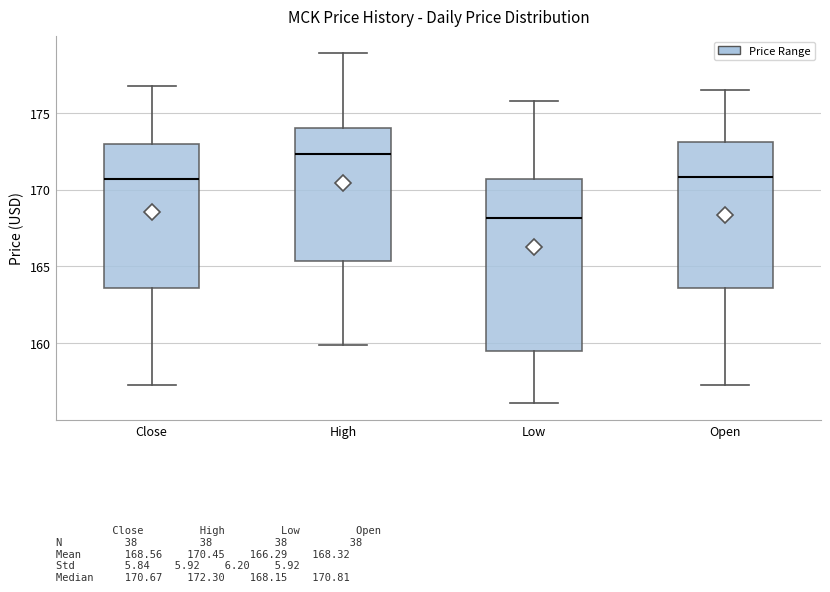

Reading left to right, read every box against the y-axis: the position of its median line, the range the box covers, and the ends of its whiskers. The values are not printed on the chart, so give them approximately, as read against the axis.

Close: median 170.5, box 163.5 to 173.0, whiskers 157.5 to 176.5
High: median 172.5, box 165.5 to 174.0, whiskers 160.0 to 179.0
Low: median 168.0, box 159.5 to 170.5, whiskers 156.0 to 176.0
Open: median 171.0, box 163.5 to 173.0, whiskers 157.5 to 176.5